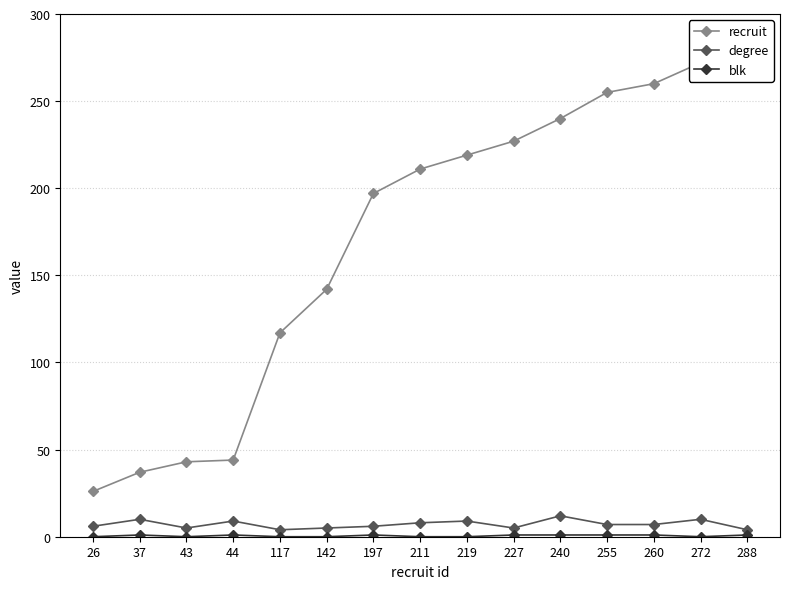

Does the chart display data point markers on the line(s)?

Yes